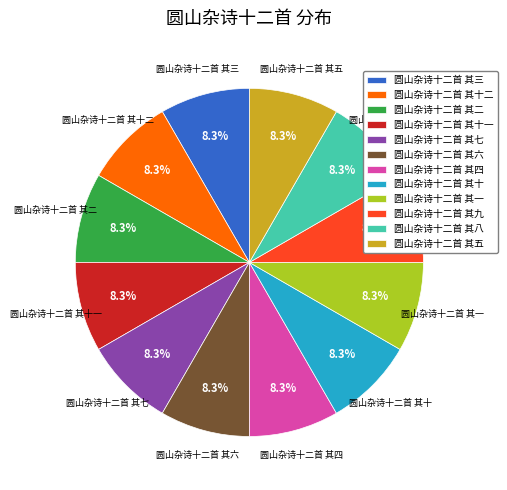

Is it true that 圆山杂诗十二首 其四 is 1% of the pie?

False